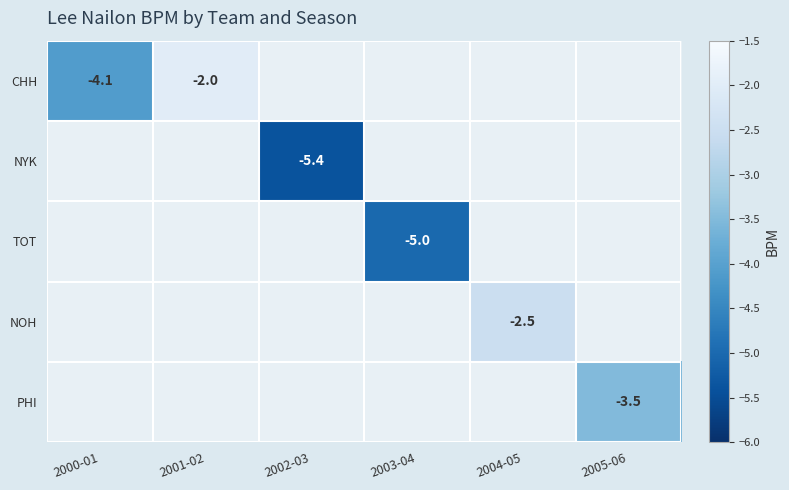

Which series has the largest range (max minus min)?

CHH